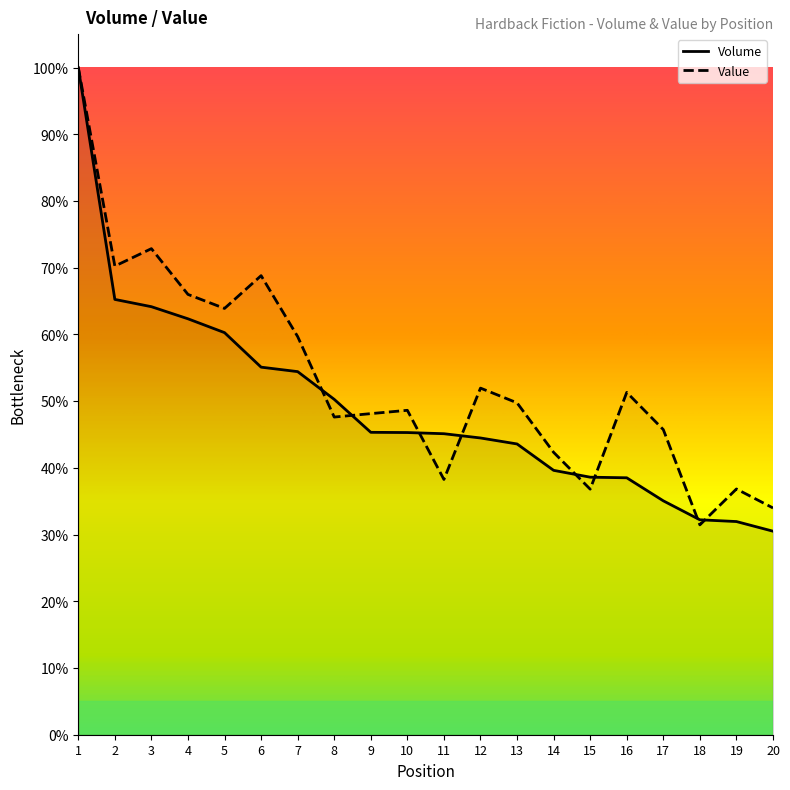

True or false: Value has a value of 29.2 at 14.

False